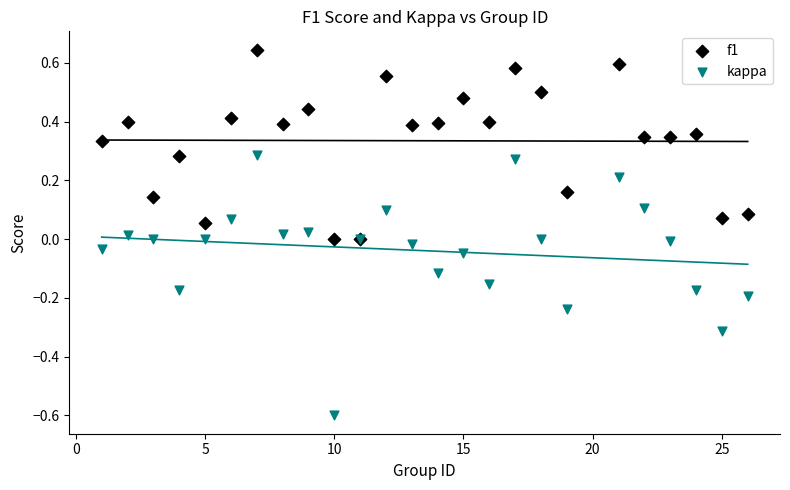

Which series has the widest spread of Y values?

kappa